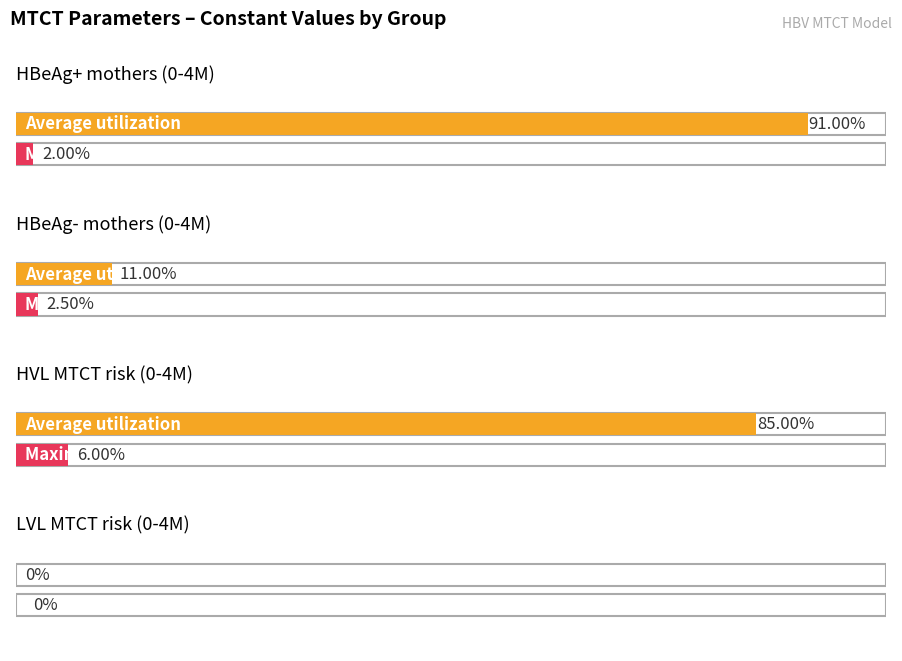

Between HBeAg+ mothers (0-4M) and LVL MTCT risk (0-4M), which series saw the biggest shift?

Average utilization